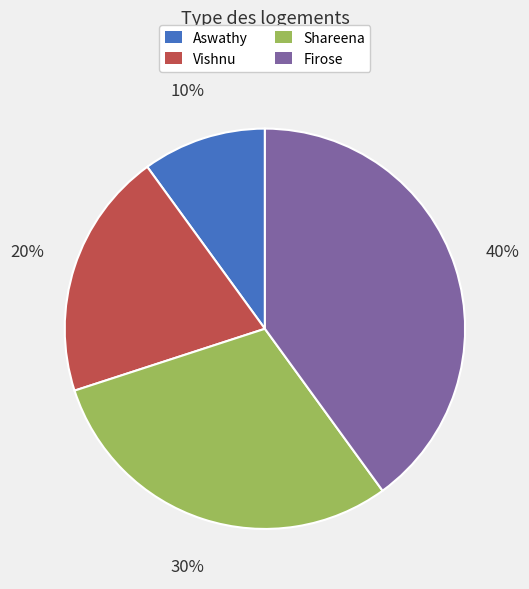

What percentage is the Firose slice, to the nearest percent?

40%